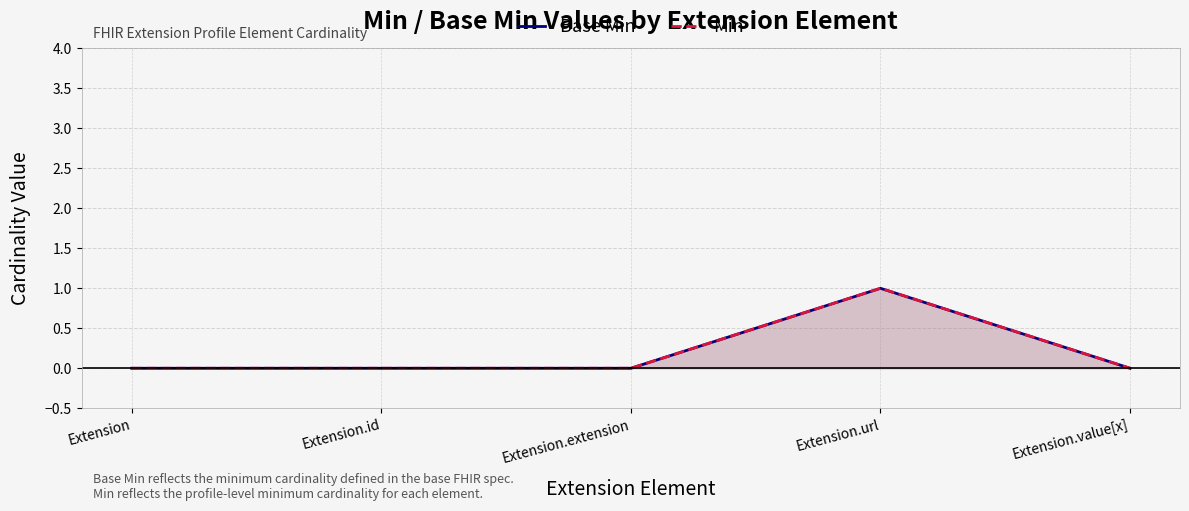

Reading left to right, list all the values displayed in this chart.

Base Min: 0	0	0	1	0
Min: 0	0	0	1	0